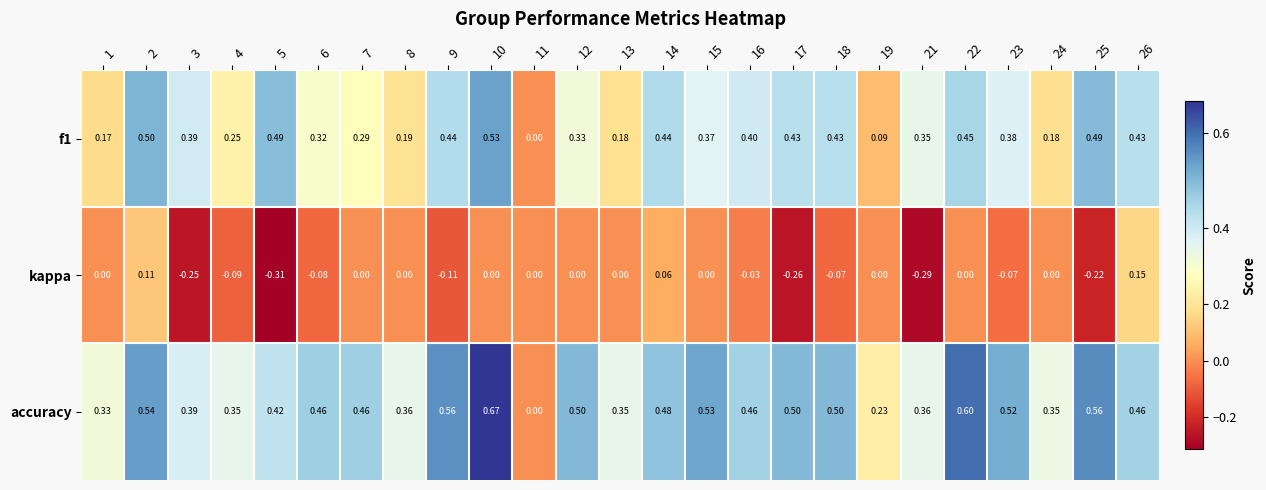

Which series has the largest total across all categories?

accuracy